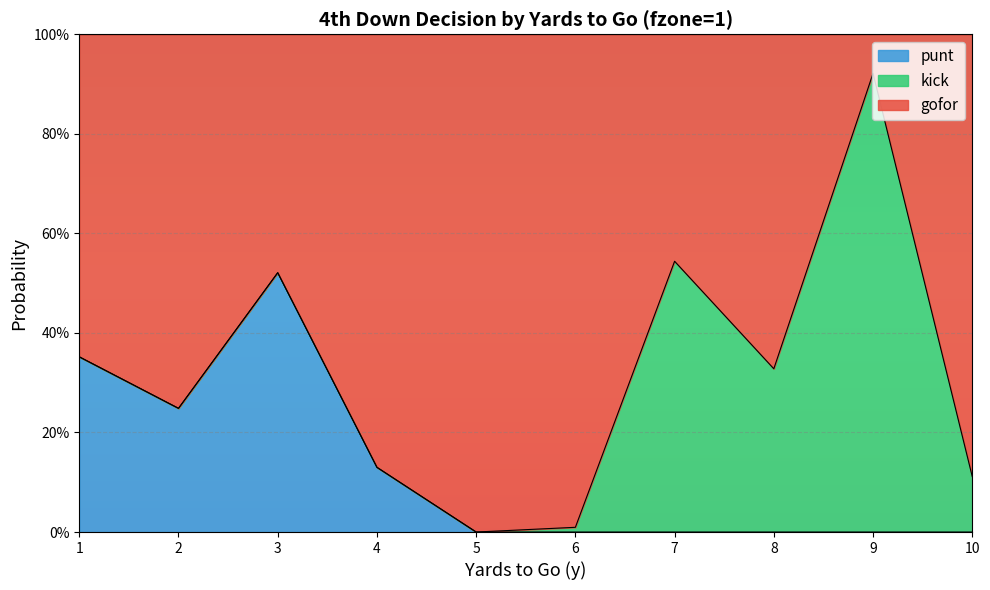

Which series has the widest spread of values?

gofor